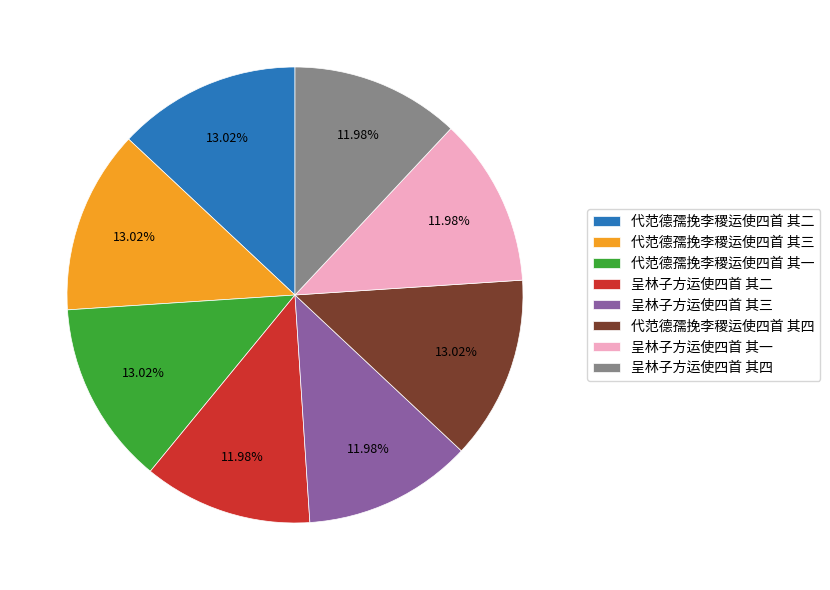

What percentage is the 代范德孺挽李稷运使四首 其二 slice, to the nearest percent?

13%